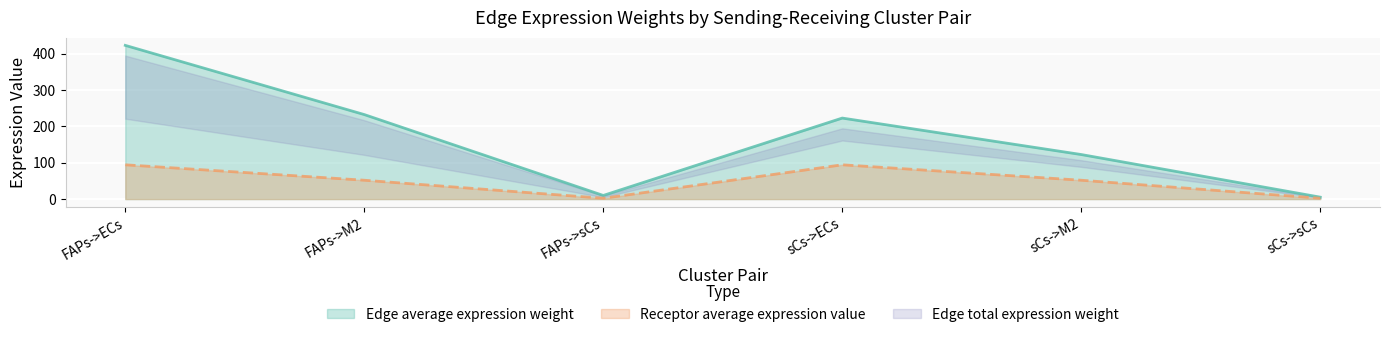

How many data points in Receptor average expression value are less than 51?

2